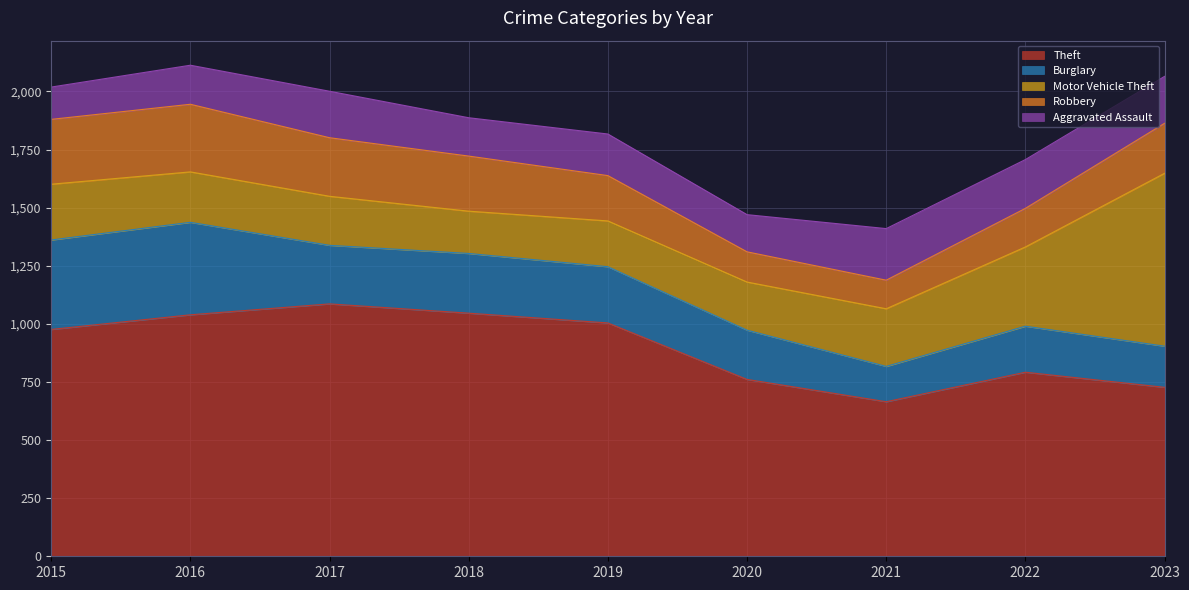

Which category has the lowest value in the Theft series?

2021